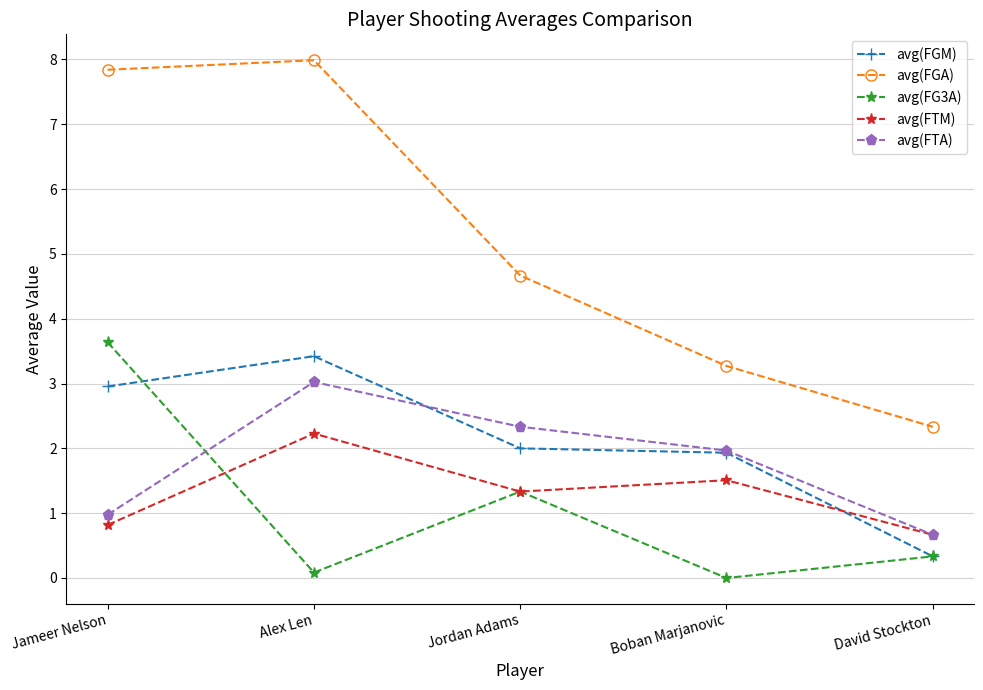

True or false: avg(FTA) and avg(FGA) cross at least once.

False